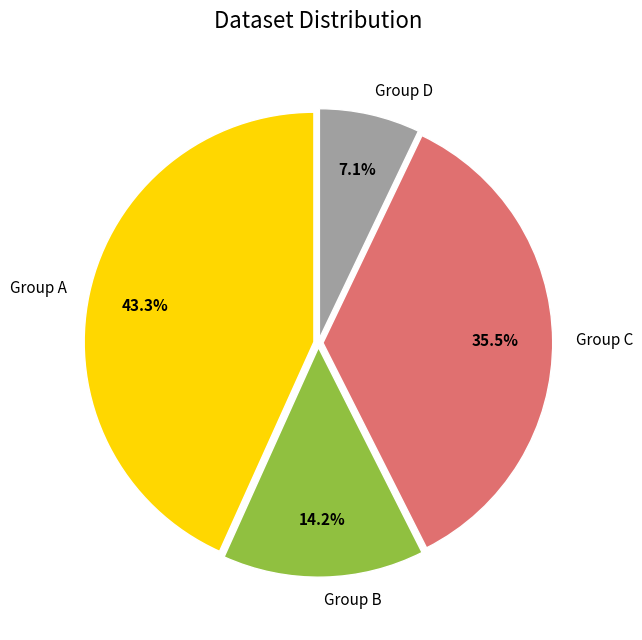

Combined, what portion of the pie is Group B and Group D?

21.3%